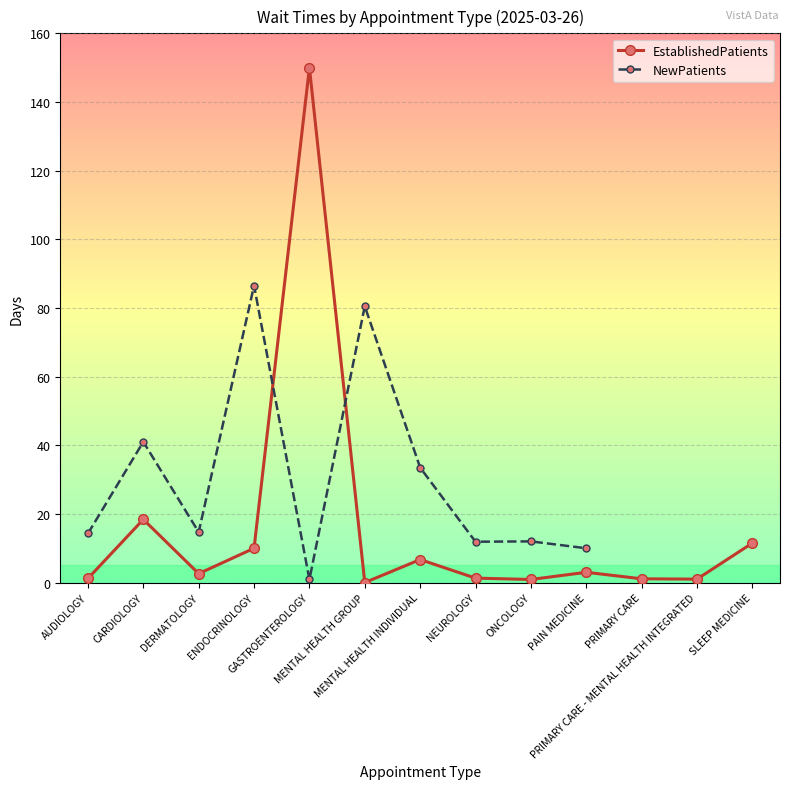

What is the maximum value for NewPatients?

86.5